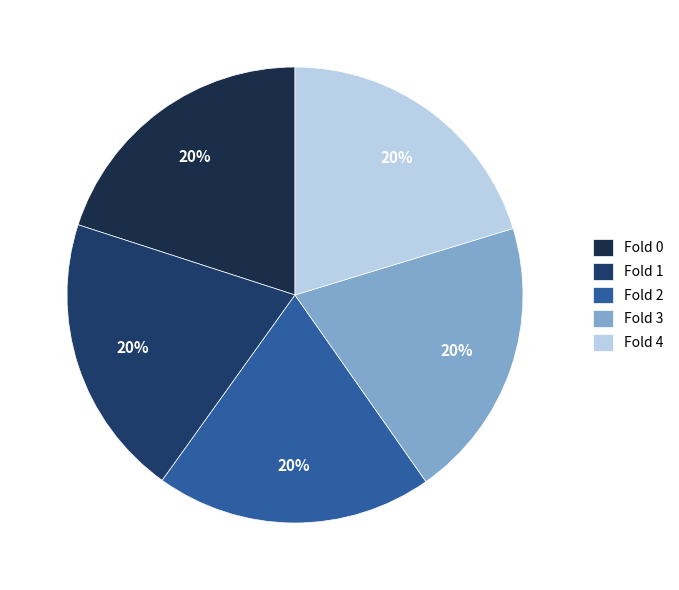

Count the number of slices in the pie.

5